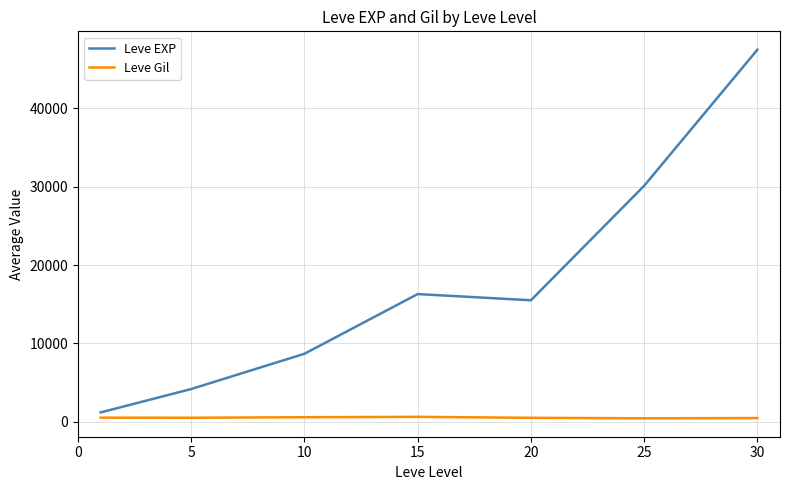

Which series has the largest total across all categories?

Leve EXP